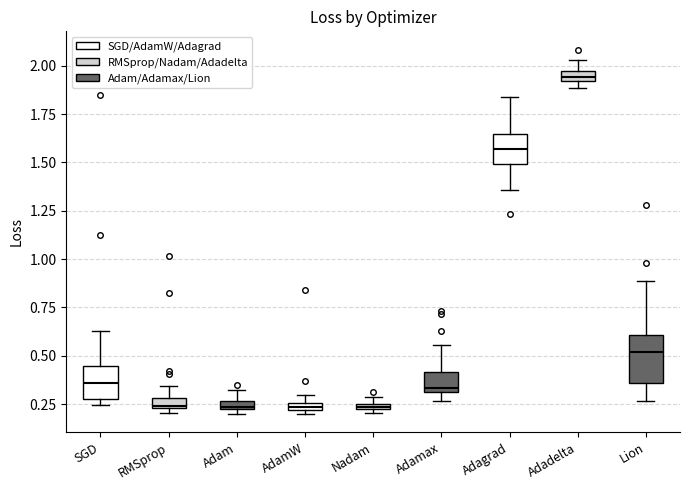

Where is the upper edge of the box for Adamax on the y-axis? The values are not printed on the chart, so give them approximately, as read against the axis.

0.40